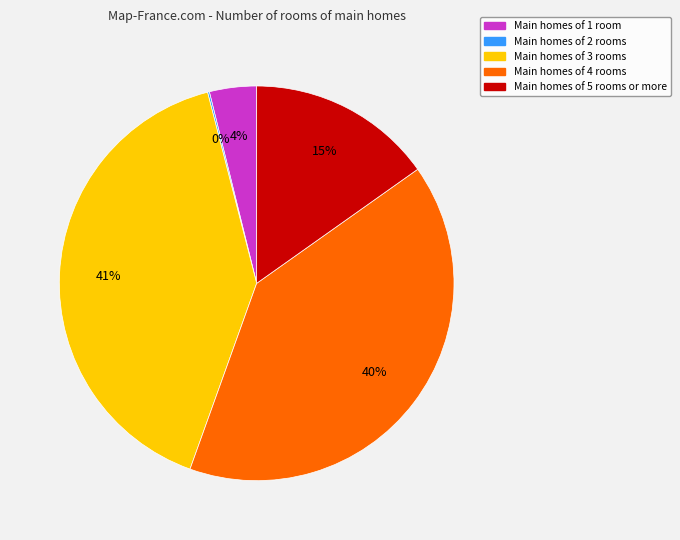

To the nearest percent, what is the average slice percentage?

20%